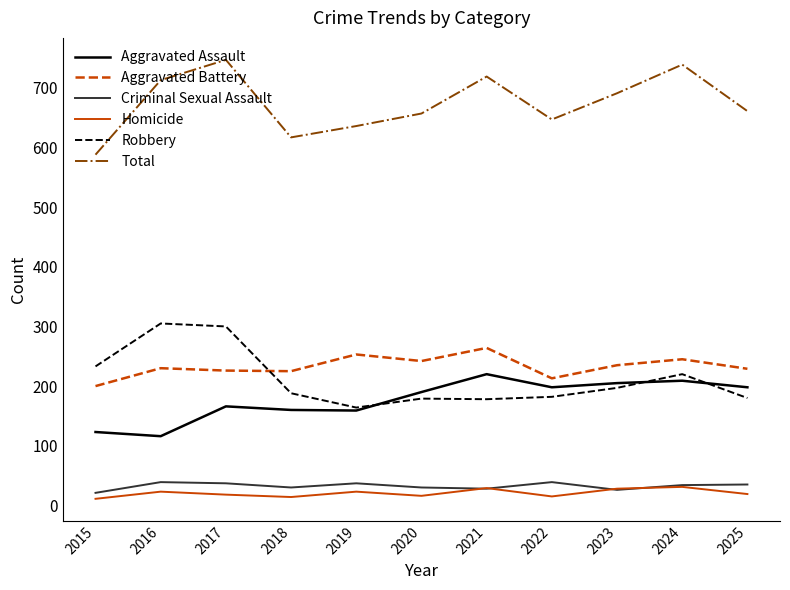

True or false: Criminal Sexual Assault and Total intersect in this chart.

False